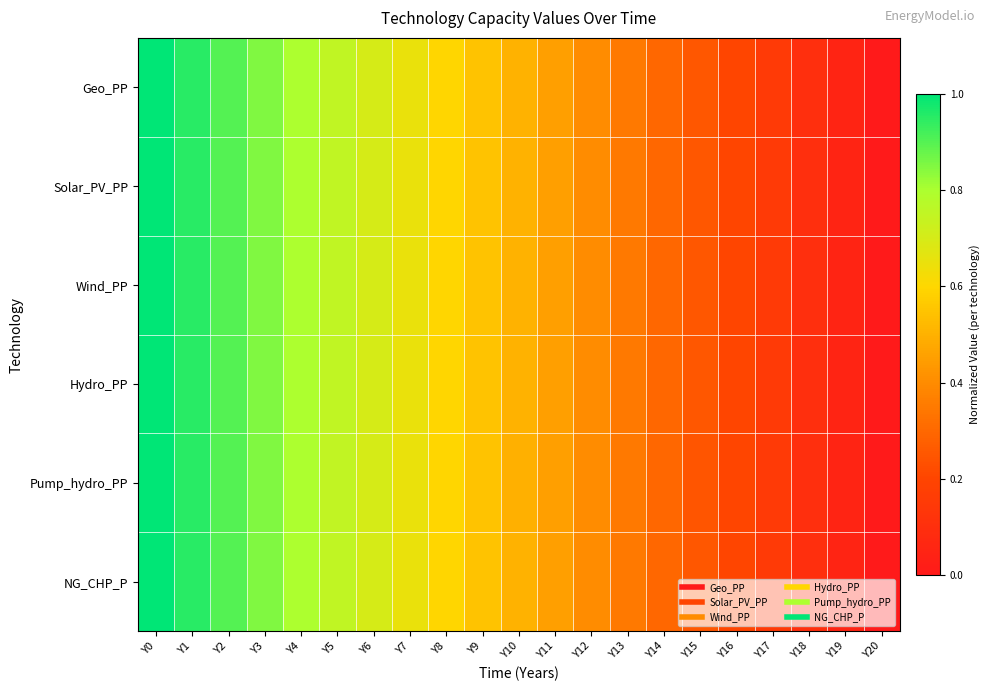

Reading left to right, what are all the values shown in this chart?

Geo_PP: Y0=1.0	Y1=1.0	Y2=0.9	Y3=0.9	Y4=0.8	Y5=0.8	Y6=0.7	Y7=0.6	Y8=0.6	Y9=0.5	Y10=0.5	Y11=0.5	Y12=0.4	Y13=0.3	Y14=0.3	Y15=0.2	Y16=0.2	Y17=0.1	Y18=0.1	Y19=0.1	Y20=0.0
Solar_PV_PP: Y0=1.0	Y1=1.0	Y2=0.9	Y3=0.8	Y4=0.8	Y5=0.8	Y6=0.7	Y7=0.6	Y8=0.6	Y9=0.5	Y10=0.5	Y11=0.5	Y12=0.4	Y13=0.3	Y14=0.3	Y15=0.2	Y16=0.2	Y17=0.1	Y18=0.1	Y19=0.0	Y20=0.0
Wind_PP: Y0=1.0	Y1=1.0	Y2=0.9	Y3=0.8	Y4=0.8	Y5=0.8	Y6=0.7	Y7=0.7	Y8=0.6	Y9=0.6	Y10=0.5	Y11=0.5	Y12=0.4	Y13=0.4	Y14=0.3	Y15=0.2	Y16=0.2	Y17=0.1	Y18=0.1	Y19=0.0	Y20=0.0
Hydro_PP: Y0=1.0	Y1=1.0	Y2=0.9	Y3=0.9	Y4=0.8	Y5=0.8	Y6=0.7	Y7=0.7	Y8=0.6	Y9=0.5	Y10=0.5	Y11=0.5	Y12=0.4	Y13=0.4	Y14=0.3	Y15=0.3	Y16=0.2	Y17=0.2	Y18=0.1	Y19=0.1	Y20=0.0
Pump_hydro_PP: Y0=1.0	Y1=0.9	Y2=0.9	Y3=0.8	Y4=0.8	Y5=0.7	Y6=0.7	Y7=0.6	Y8=0.6	Y9=0.6	Y10=0.5	Y11=0.4	Y12=0.4	Y13=0.3	Y14=0.3	Y15=0.2	Y16=0.2	Y17=0.1	Y18=0.1	Y19=0.0	Y20=0.0
NG_CHP_P: Y0=1.0	Y1=1.0	Y2=0.9	Y3=0.9	Y4=0.8	Y5=0.8	Y6=0.7	Y7=0.6	Y8=0.6	Y9=0.5	Y10=0.5	Y11=0.5	Y12=0.4	Y13=0.4	Y14=0.3	Y15=0.3	Y16=0.2	Y17=0.1	Y18=0.1	Y19=0.0	Y20=0.0